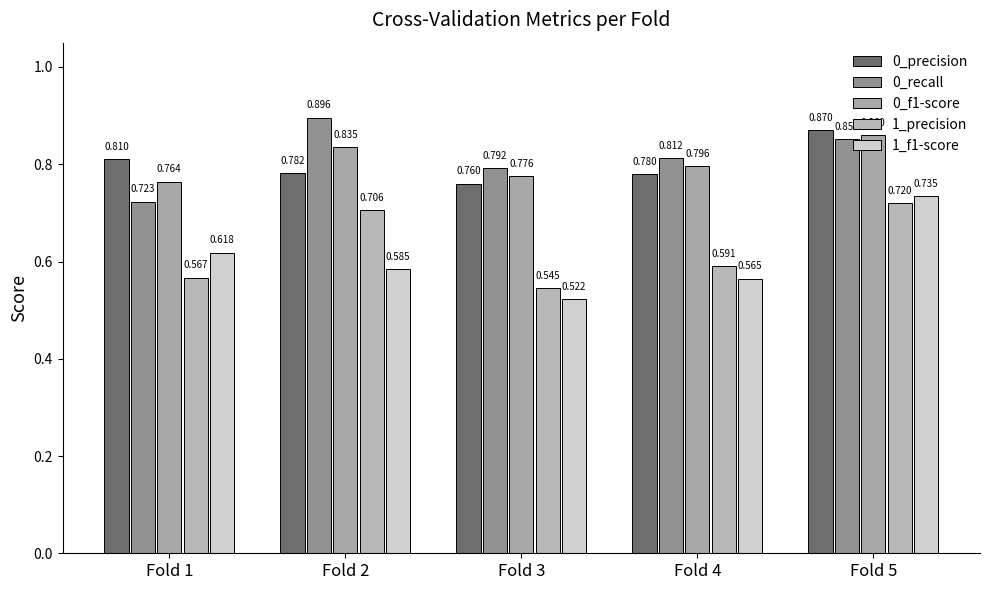

What is the value of the 1_precision bar at the 3rd from the left?

0.5